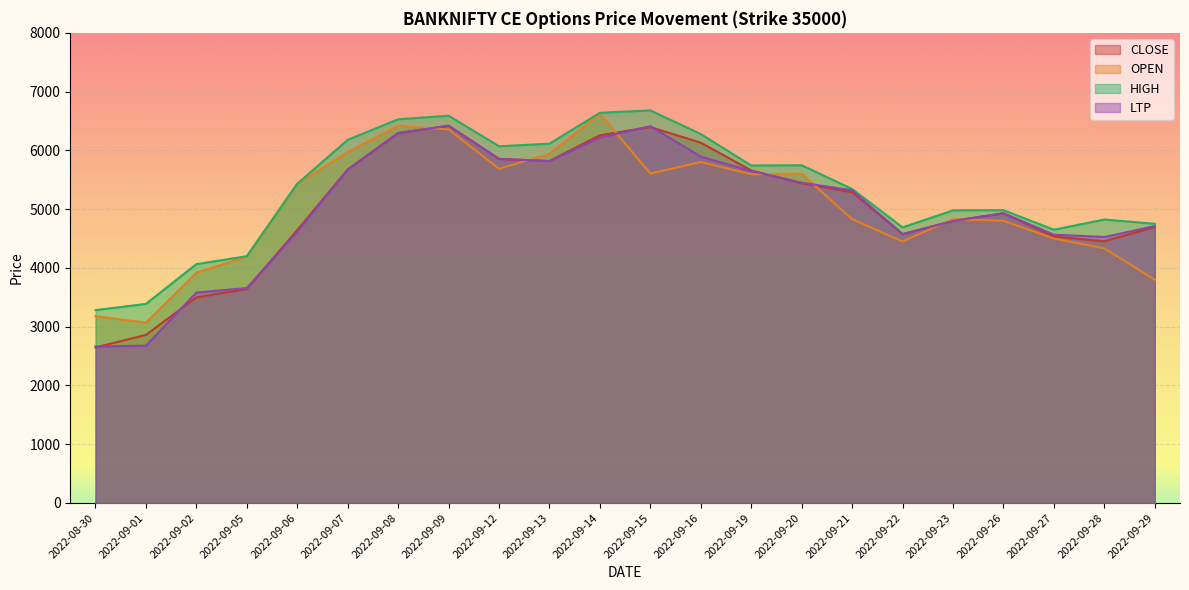

At which category does the chart reach its peak across all series?

2022-09-15